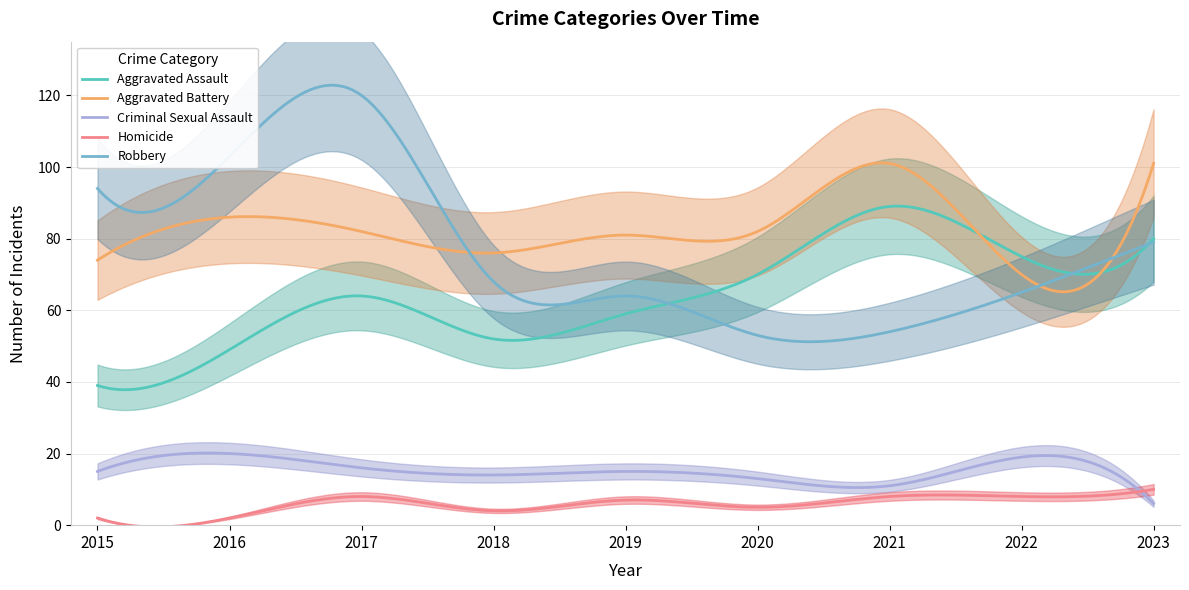

At which label does Criminal Sexual Assault reach its peak?

2016